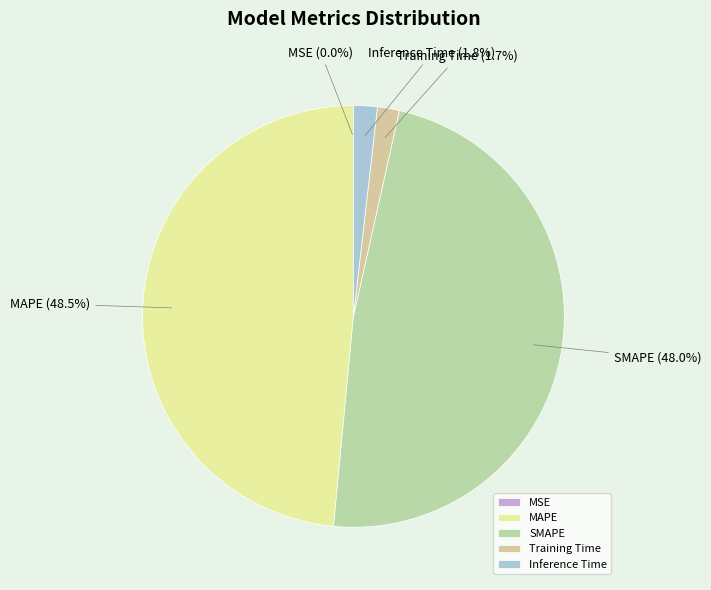

To the nearest percent, what portion does SMAPE represent?

48%